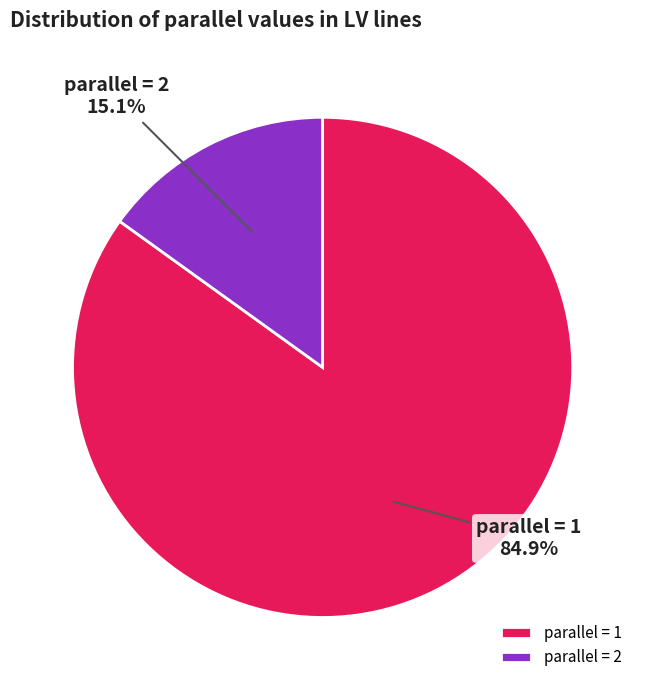

Which has a higher value, parallel = 2 or parallel = 1?

parallel = 1